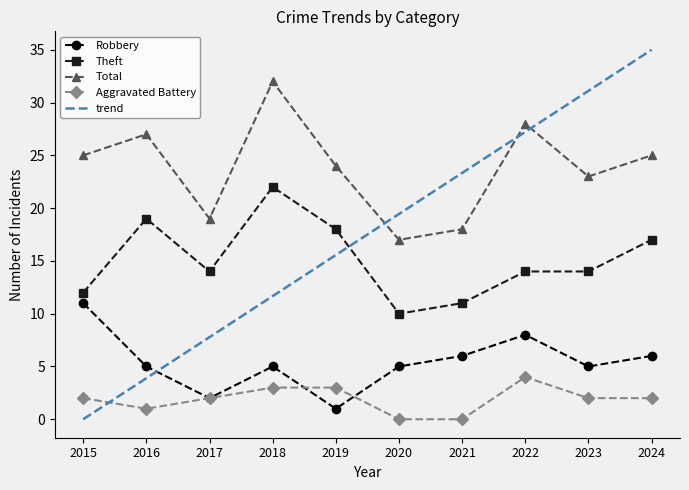

What is the difference between the Total values at 2019 and 2015?

1